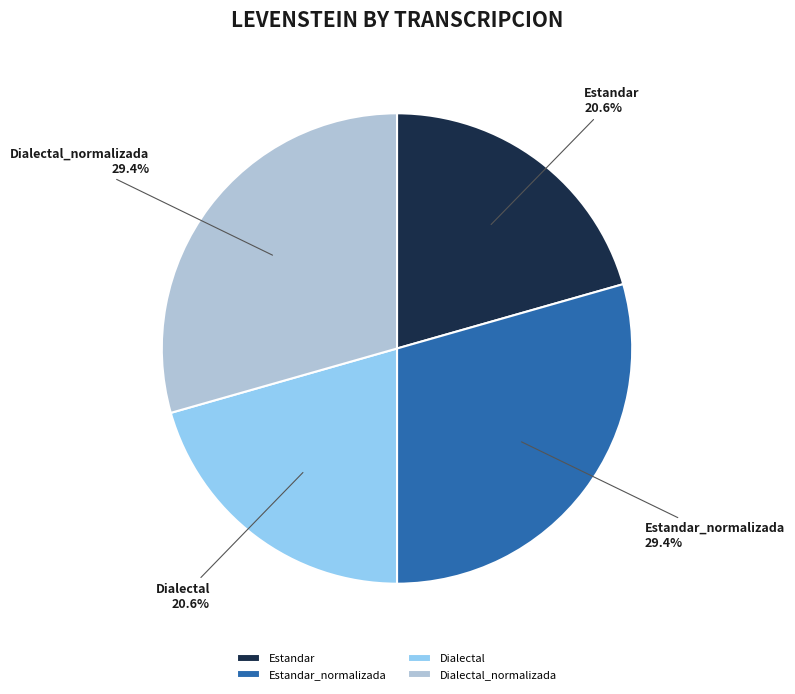

The Dialectal slice represents 7% of the pie. True or false?

False